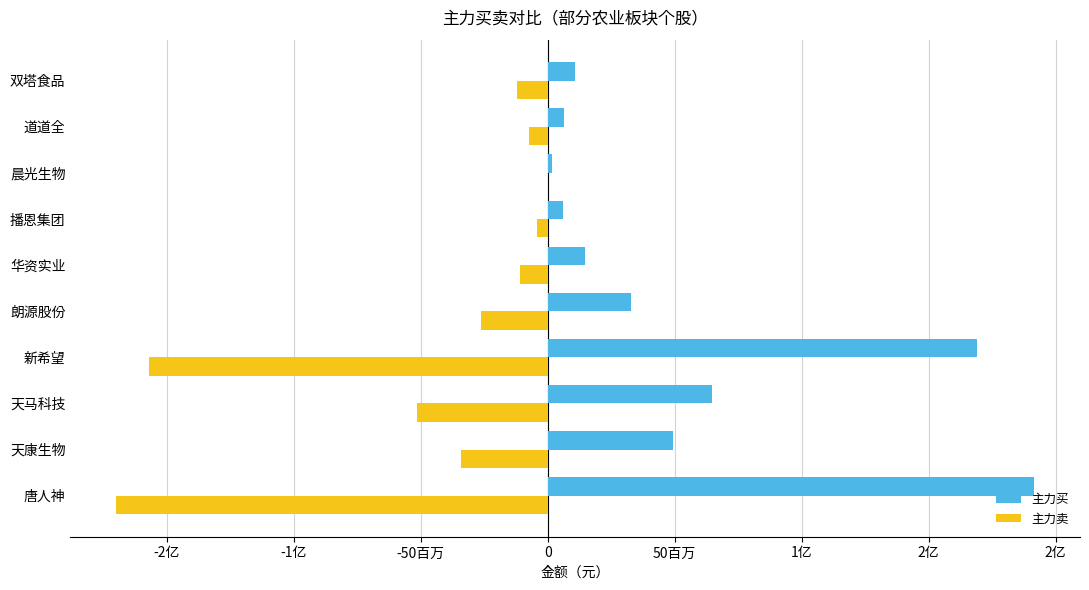

What are all the series names shown in the legend?

主力买, 主力卖